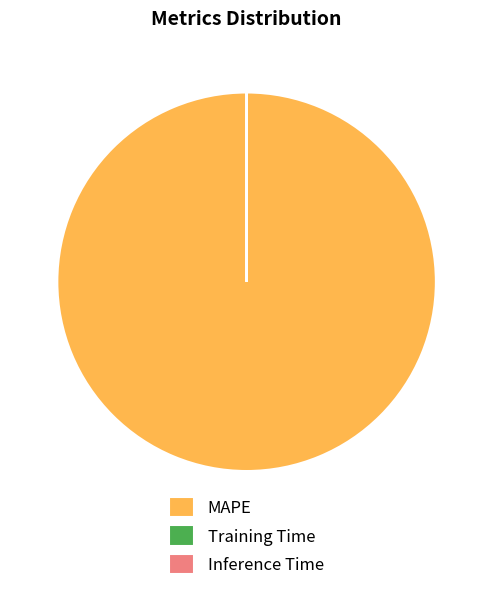

True or false: MAPE accounts for 100% of the total.

True